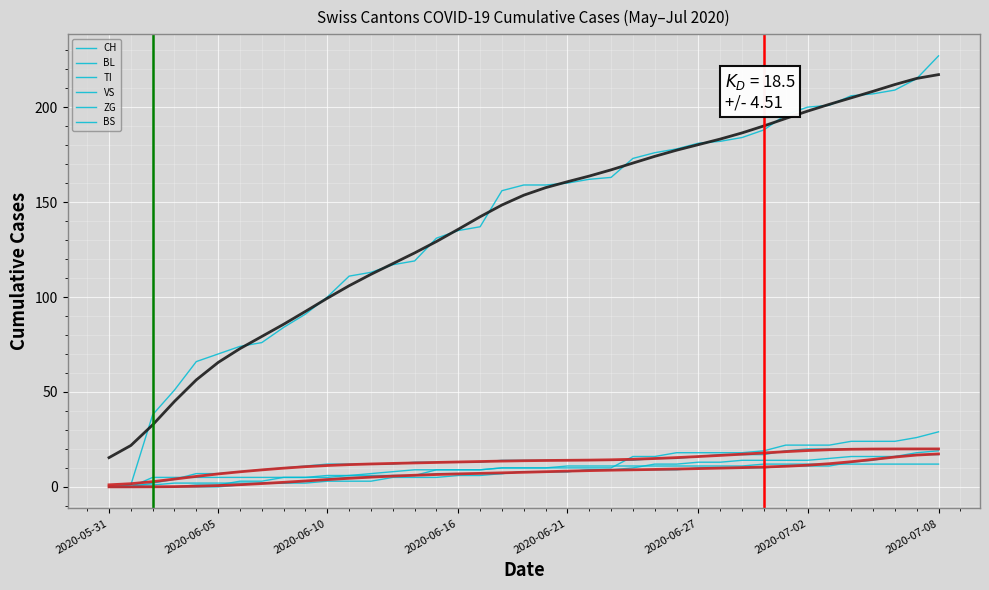

At how many categories does at least one series exceed 79?

31